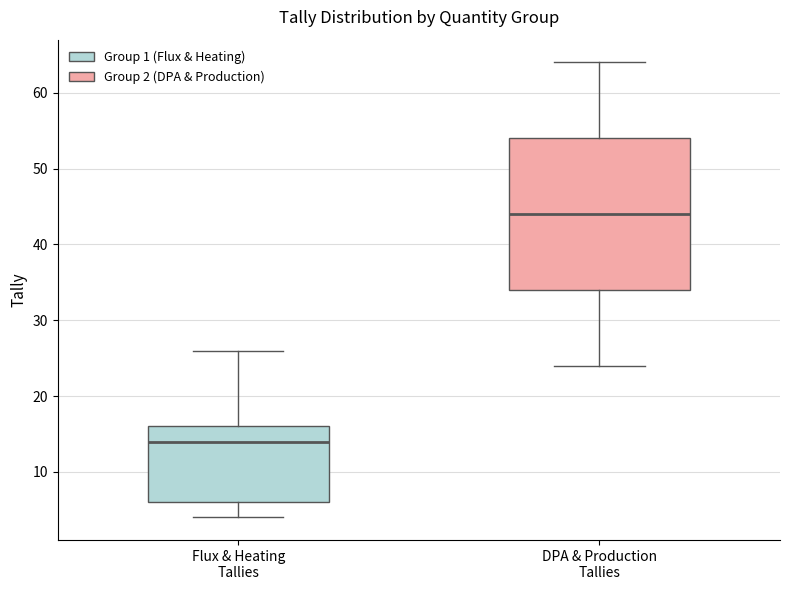

Reading left to right, read every box against the y-axis: the position of its median line, the range the box covers, and the ends of its whiskers. The values are not printed on the chart, so give them approximately, as read against the axis.

Flux & Heating Tallies: median 14, box 6 to 16, whiskers 4 to 26
DPA & Production Tallies: median 44, box 34 to 54, whiskers 24 to 64